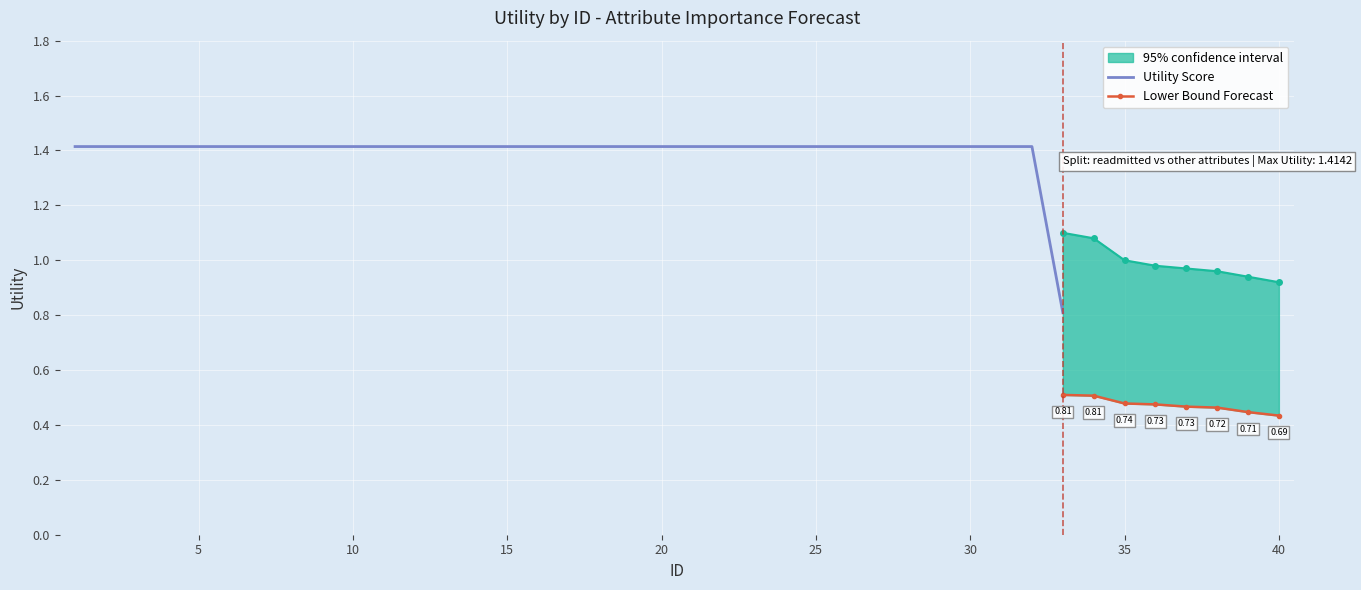

Which series changed the most between 33 and 34?

upper_bound